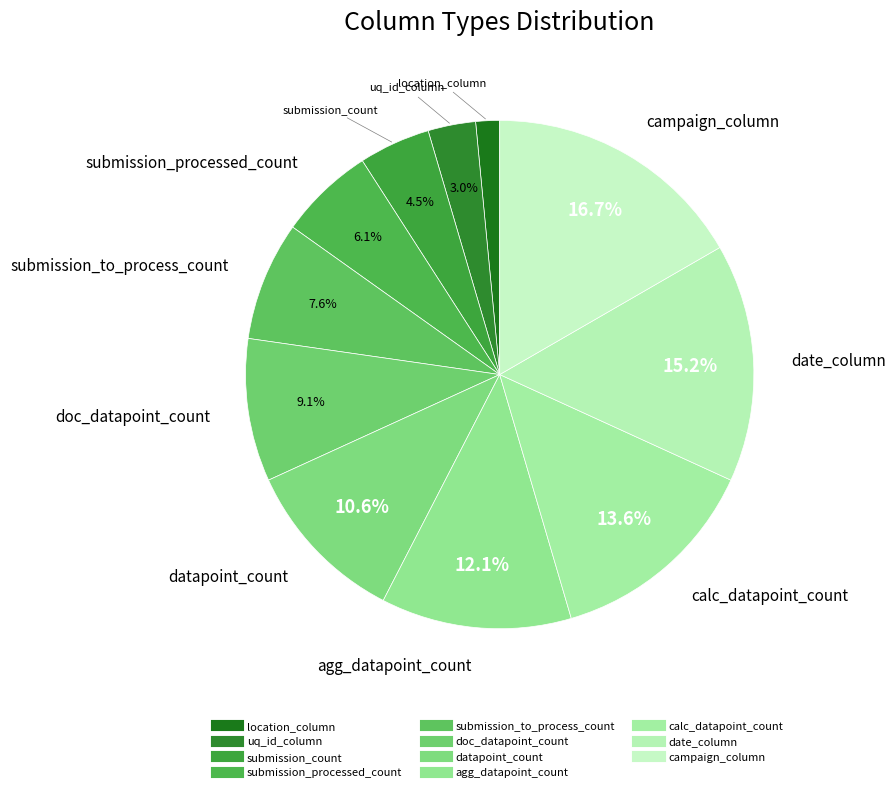

What is the change in value from submission_count to submission_to_process_count?

+2